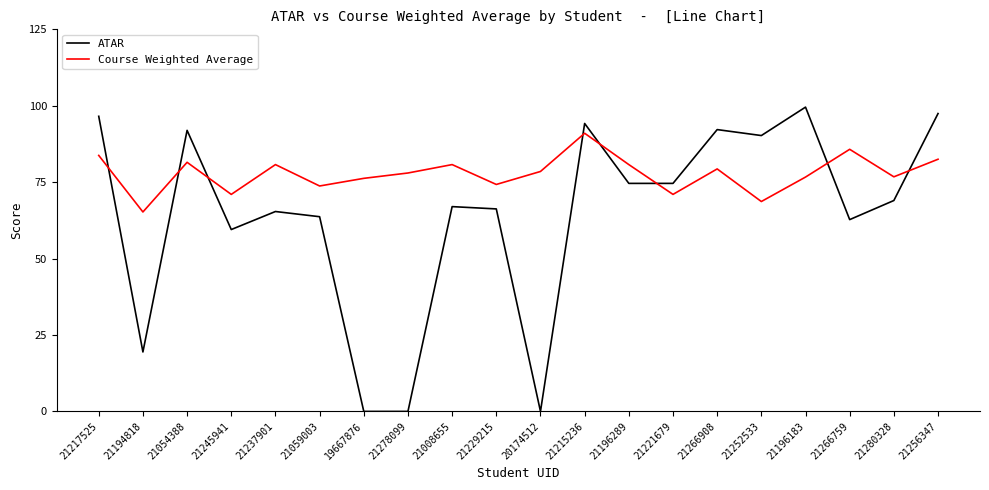

Where does the ATAR series first go above 69?

21217525